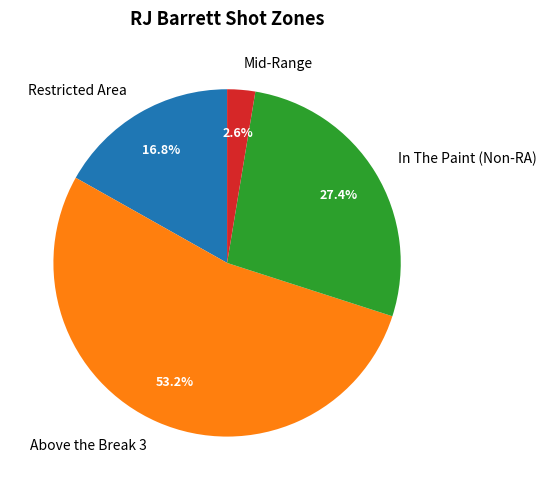

To the nearest percent, what is the average slice percentage?

25%